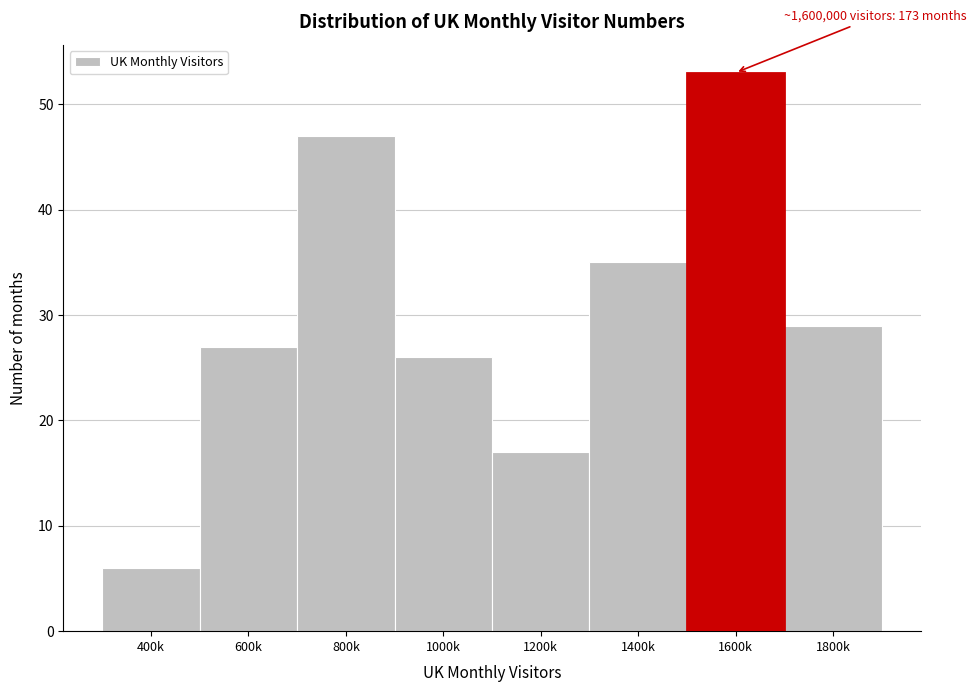

Reading right to left, transcribe all the data shown in this chart.

29	53	35	17	26	47	27	6